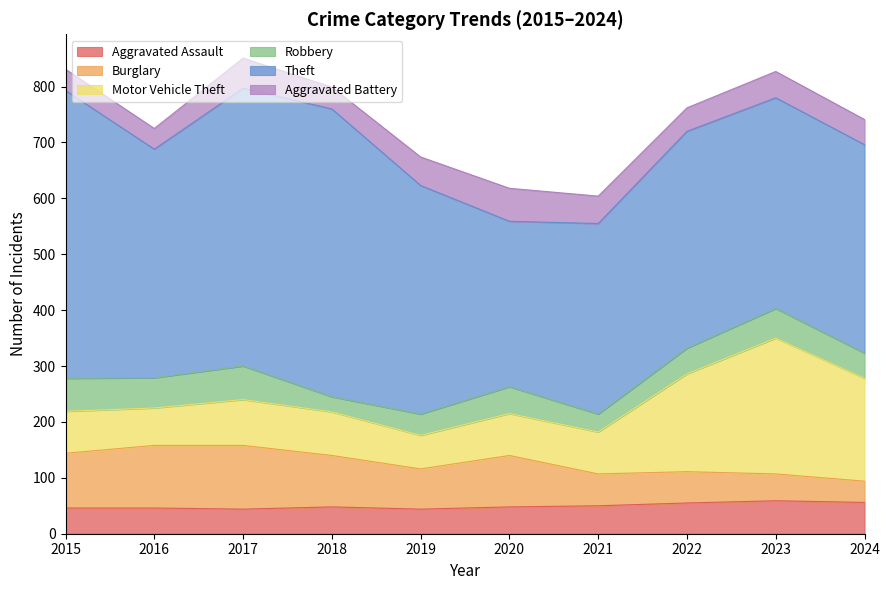

Which series ends up on top after the final intersection of Robbery and Burglary?

Robbery